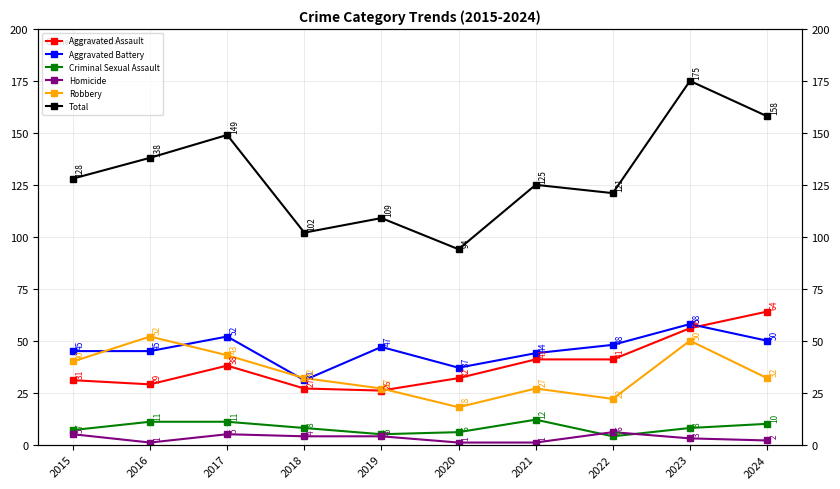

Reading left to right, extract all data points from this chart.

Aggravated Assault: 31	29	38	27	26	32	41	41	56	64
Aggravated Battery: 45	45	52	31	47	37	44	48	58	50
Criminal Sexual Assault: 7	11	11	8	5	6	12	4	8	10
Homicide: 5	1	5	4	4	1	1	6	3	2
Robbery: 40	52	43	32	27	18	27	22	50	32
Total: 128	138	149	102	109	94	125	121	175	158